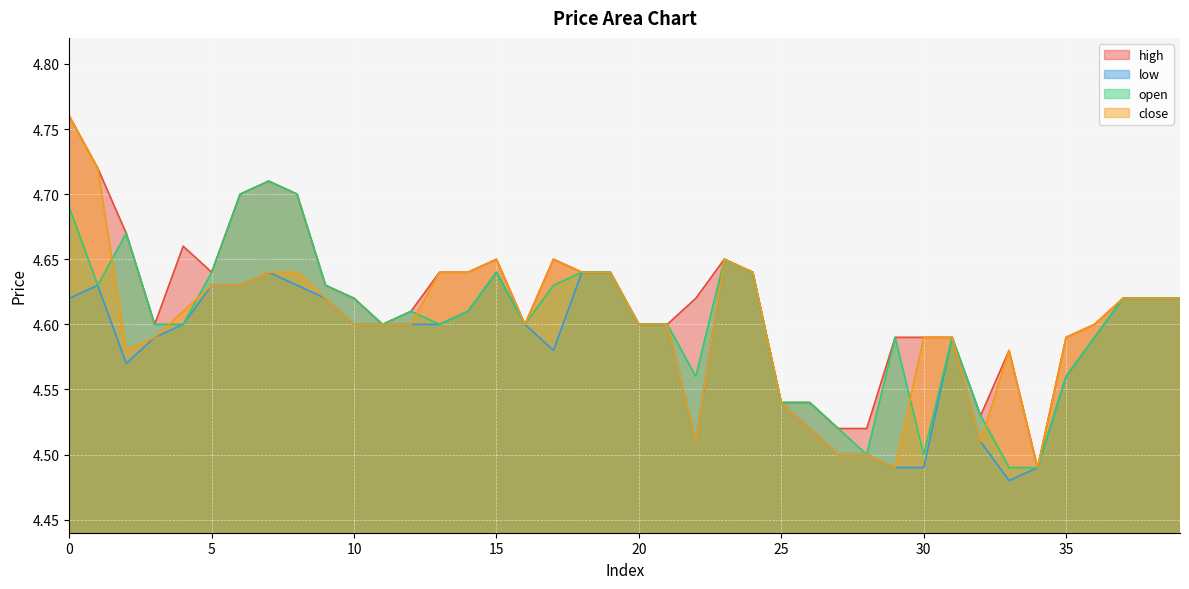

The high series shows 4.6 at 12. True or false?

True